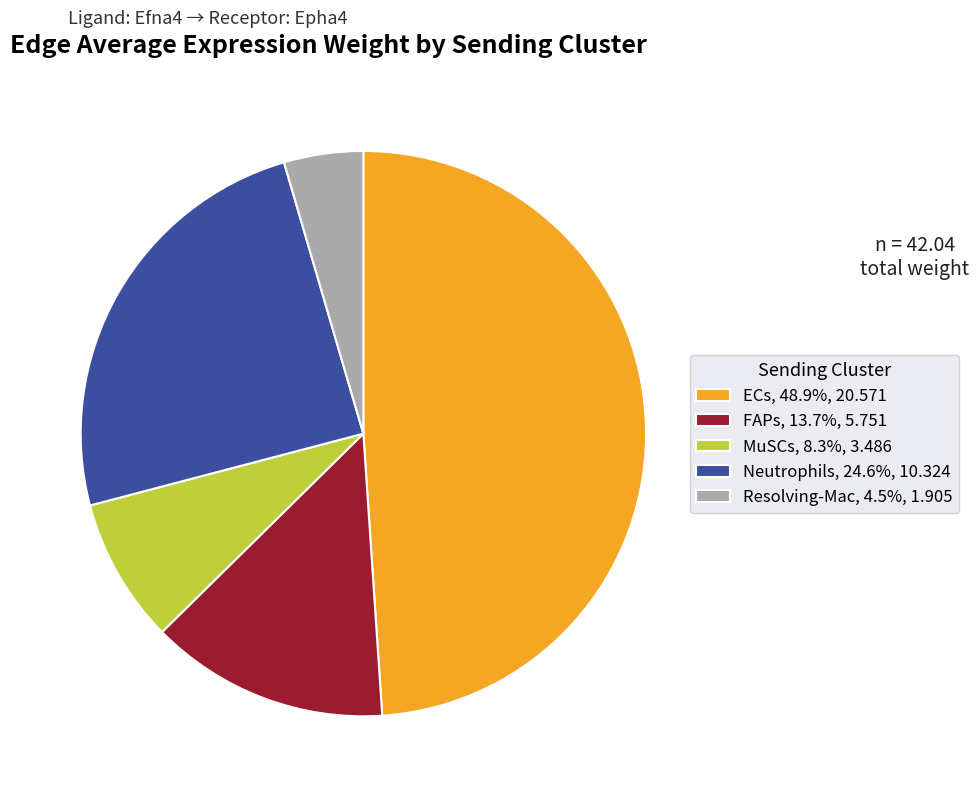

What is the ratio of the value at Resolving-Mac, 4.5%, 1.905 to the value at MuSCs, 8.3%, 3.486?

0.5